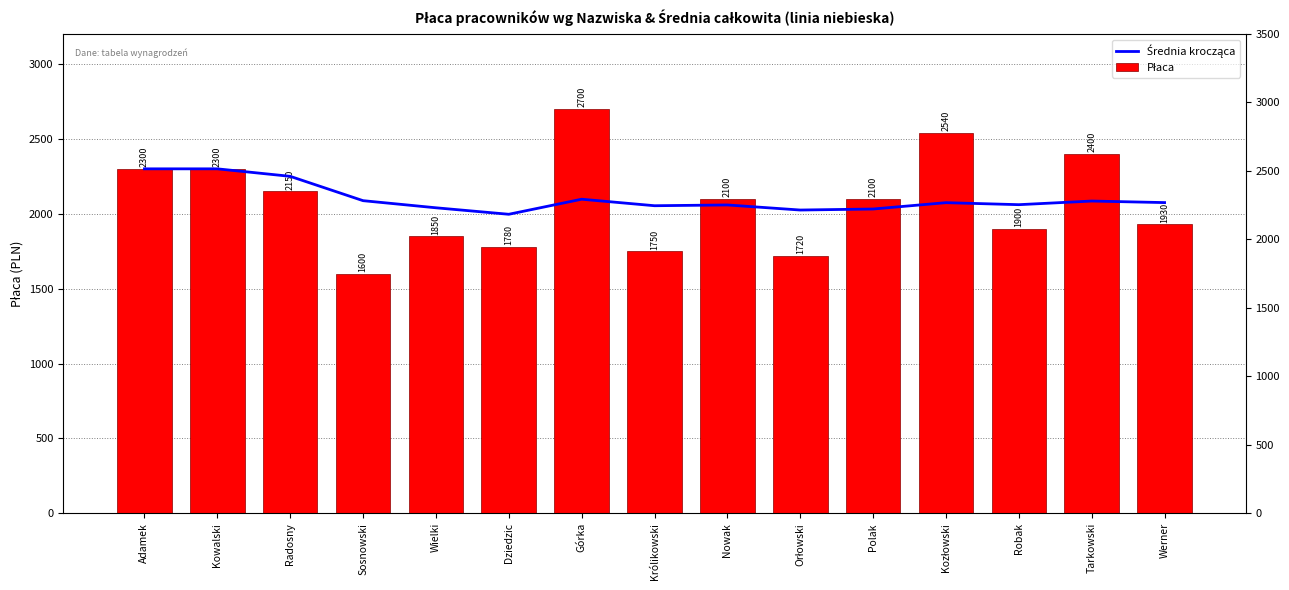

At Wielki, list the series in order from largest to smallest.

Średnia krocząca, Płaca